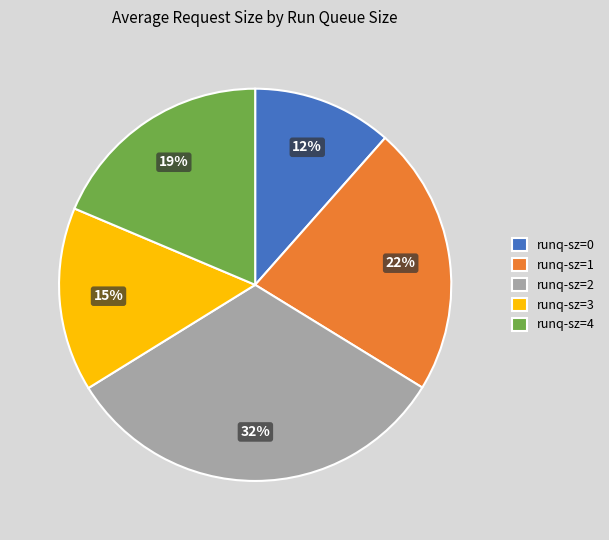

Combined, do runq-sz=4 and runq-sz=1 account for over 50%?

No